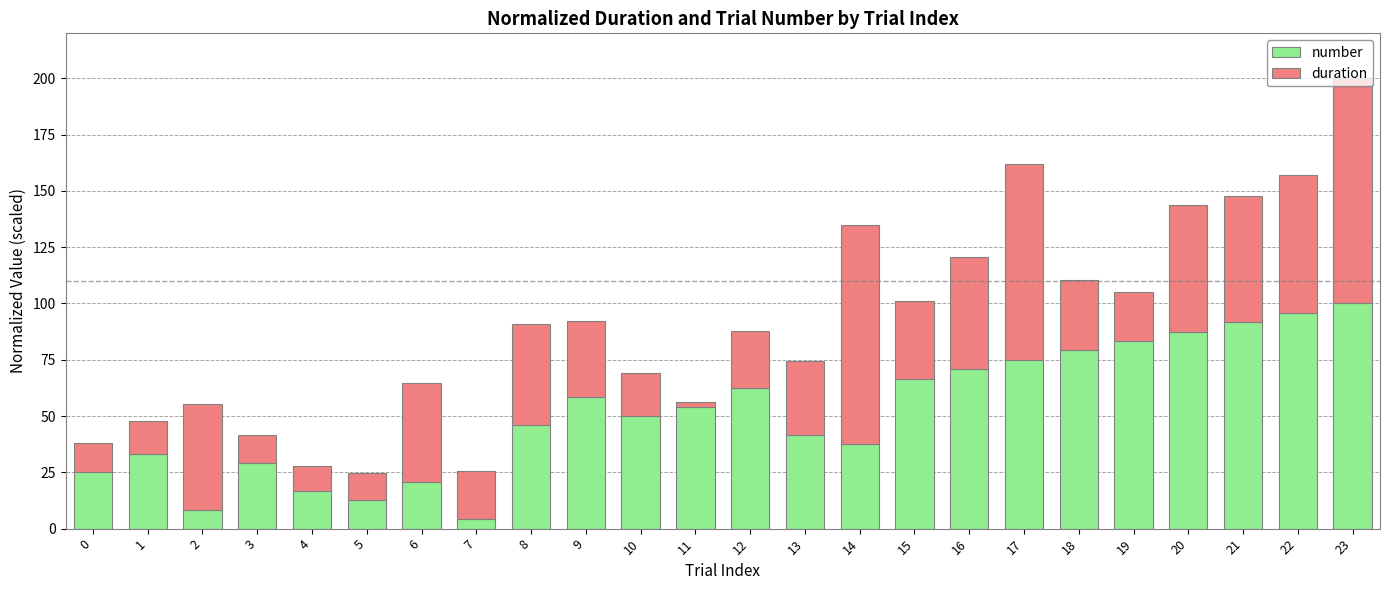

What is the total value across all series at 17?

161.8